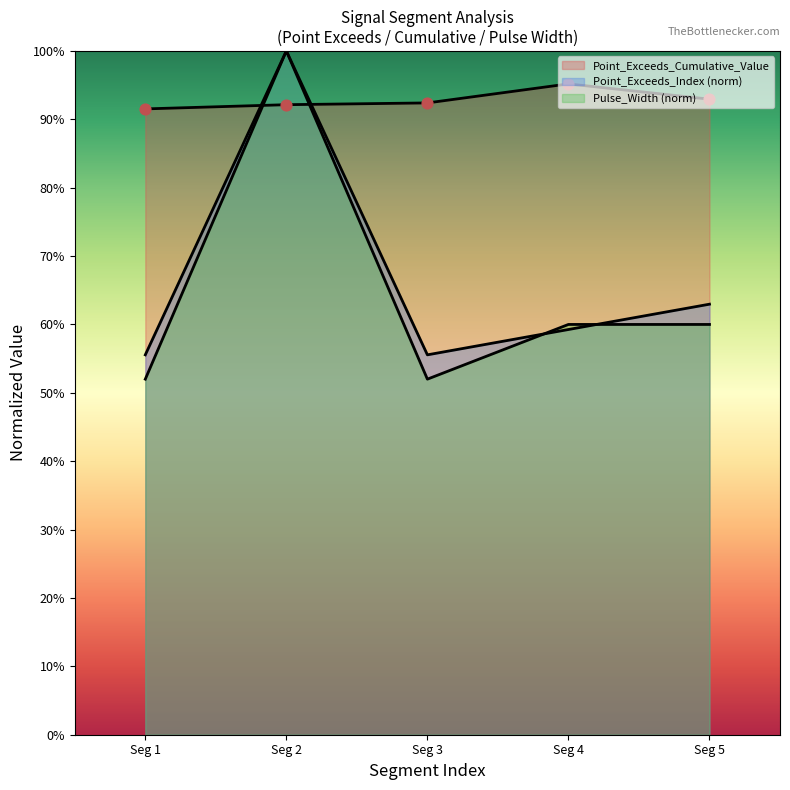

Which series contains the highest Y value?

Point_Exceeds_Index